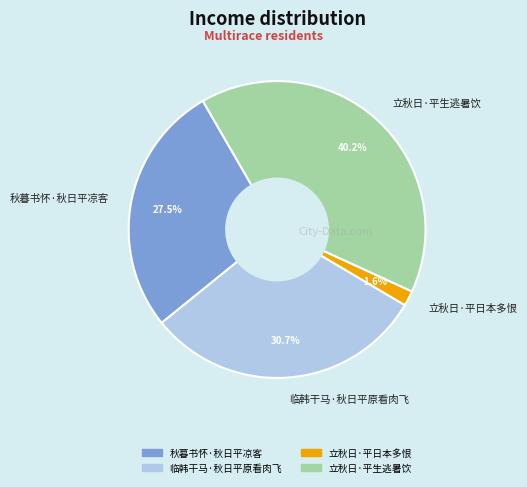

To the nearest percent, what is the average slice percentage?

25%